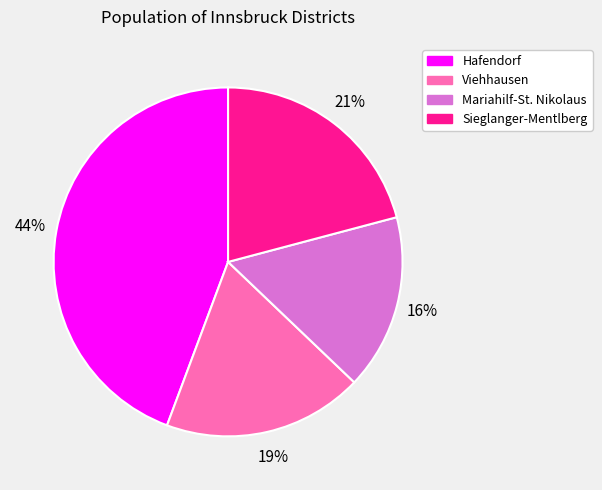

To the nearest percent, what percentage of the pie is Viehhausen?

19%